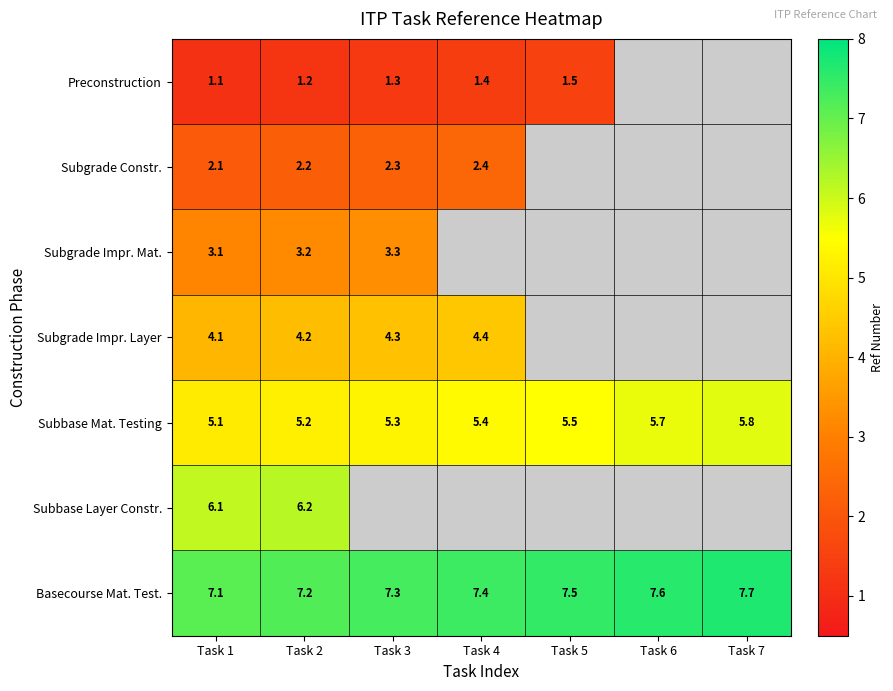

What is the difference between the second highest and second lowest values in the Subbase Mat. Testing series?

0.5